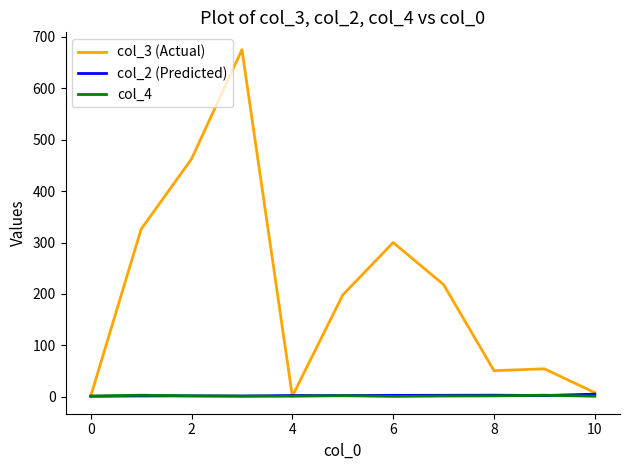

True or false: col_4 has more than 0 interior local peaks.

True